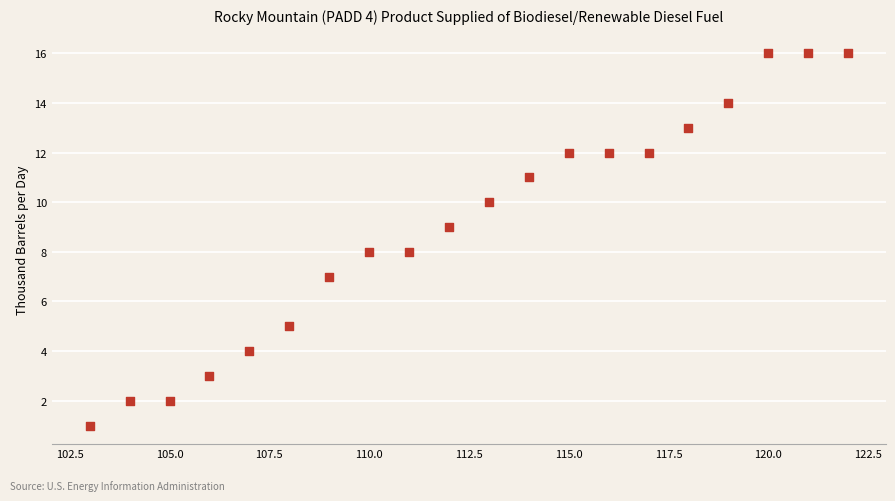

What is the range of X values (max minus min)?

19